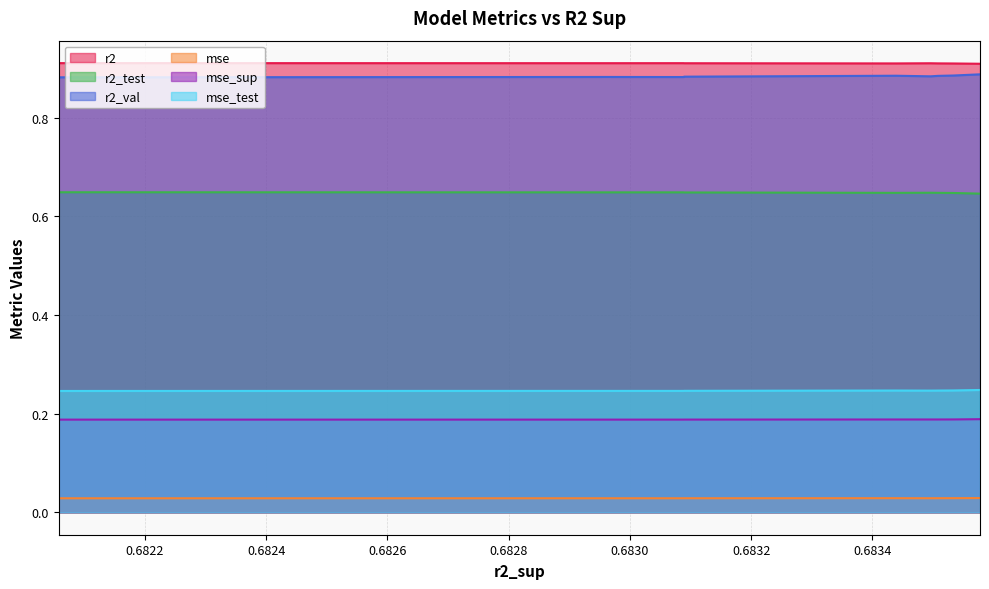

How many distinct data groups are displayed?

6